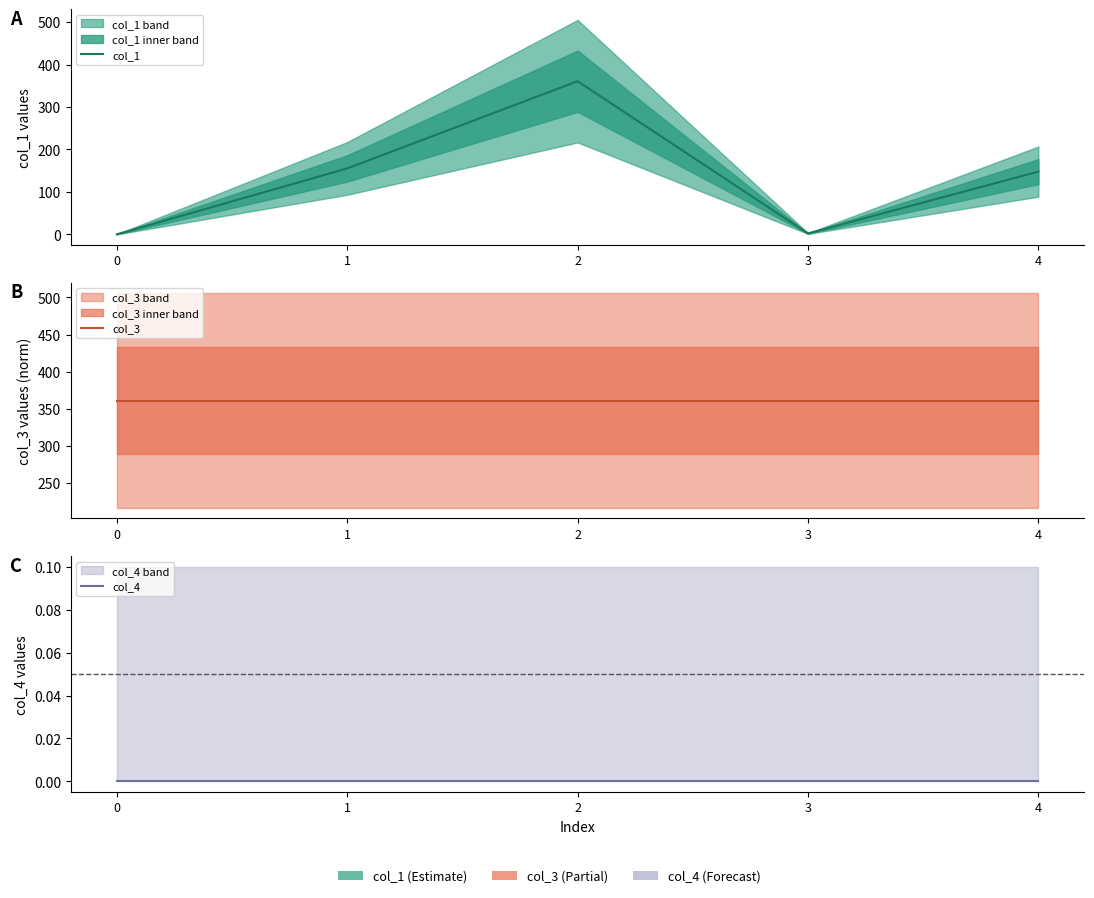

True or false: col_3 and col_1 cross at least once.

False